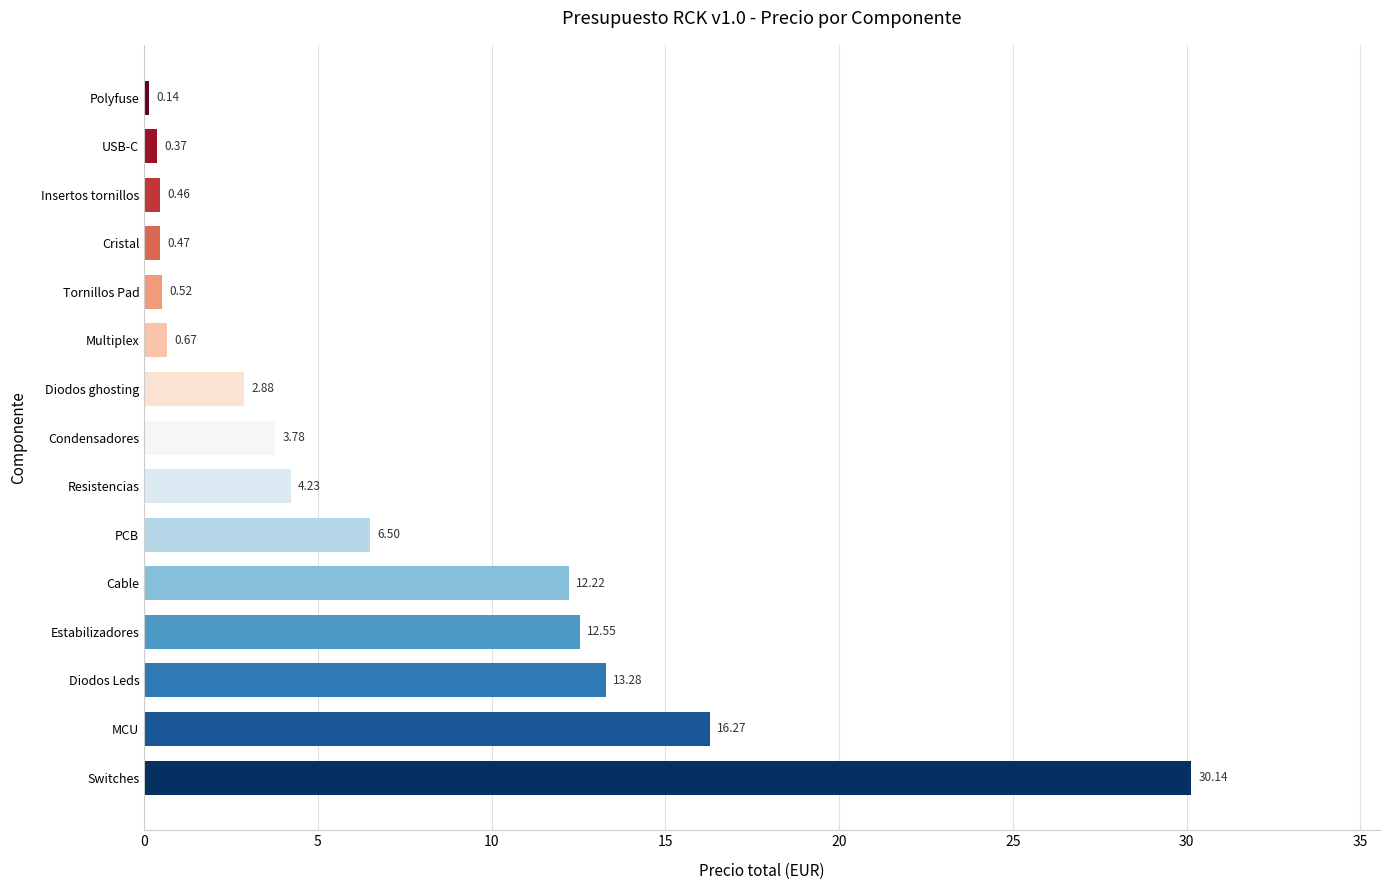

Which has a higher value, Insertos tornillos or Estabilizadores?

Estabilizadores